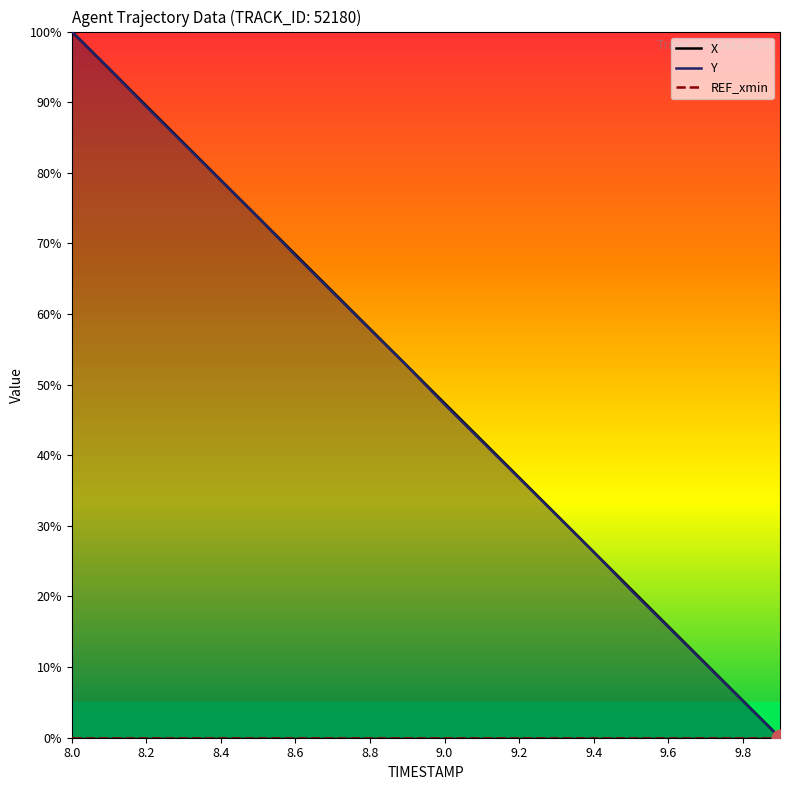

Reading left to right, extract all data points from this chart.

X: 100.0	94.7	89.5	84.2	79.0	73.7	68.4	63.2	57.9	52.6	47.4	42.1	36.9	31.6	26.3	21.1	15.8	10.5	5.3	0.0
Y: 100.0	94.8	89.4	84.1	78.9	73.7	68.3	63.1	57.8	52.6	47.2	42.0	36.8	31.5	26.3	20.9	15.7	10.4	5.2	0.0
REF_xmin: 0.0	0.0	0.0	0.0	0.0	0.0	0.0	0.0	0.0	0.0	0.0	0.0	0.0	0.0	0.0	0.0	0.0	0.0	0.0	0.0